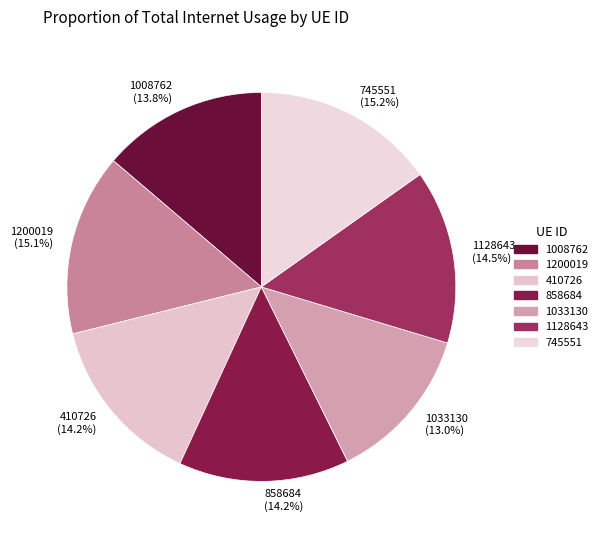

Which slice is the smallest?

1033130